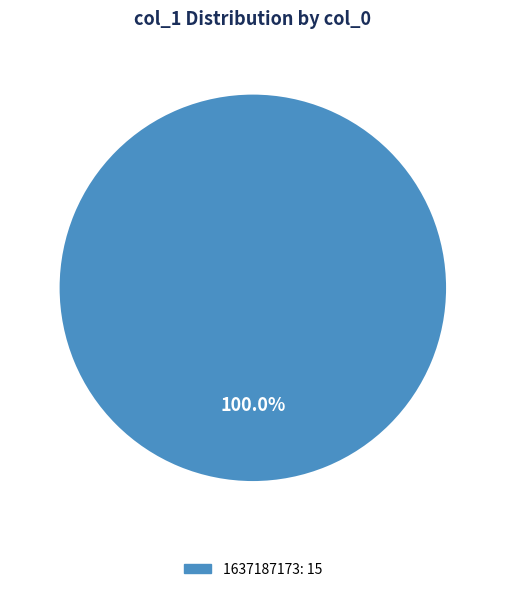

Does any single category account for the majority?

Yes